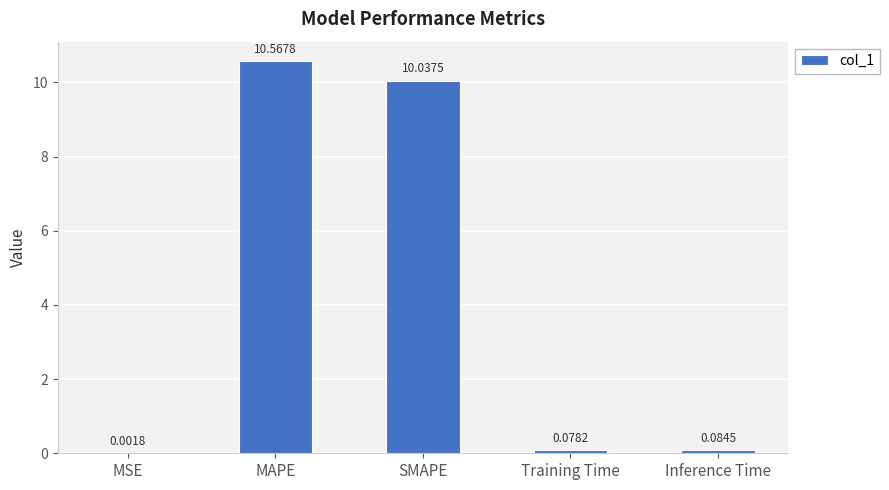

Are the bars horizontal?

No